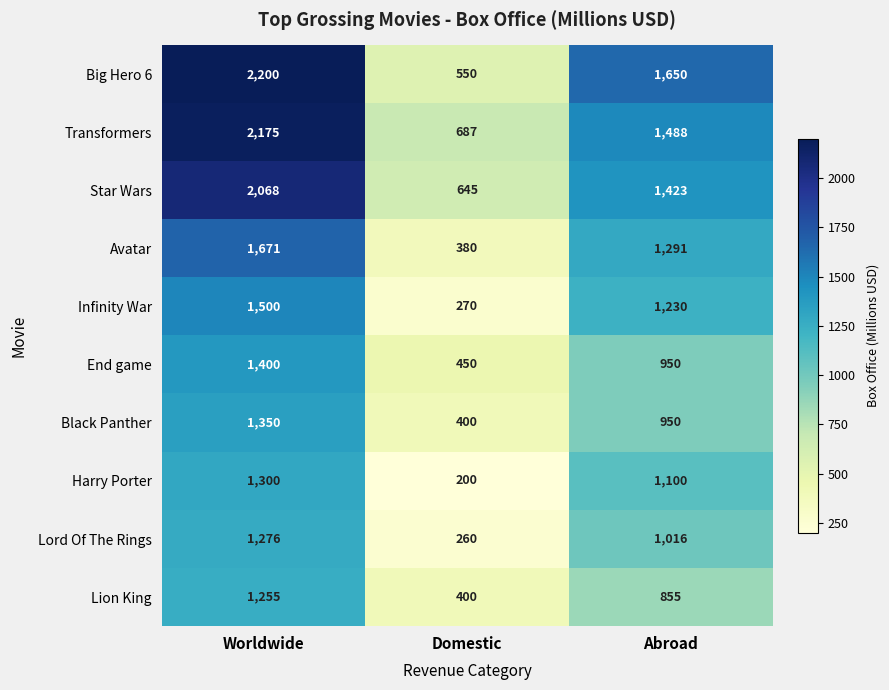

At which label does Star Wars first exceed 1423?

Worldwide